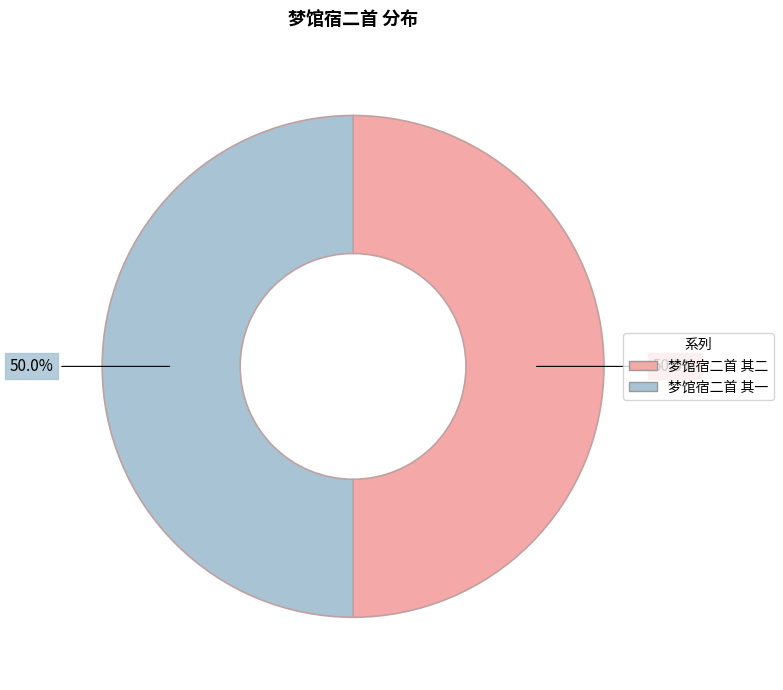

Is the sum of 梦馆宿二首 其一 and 梦馆宿二首 其二 greater than half?

Yes